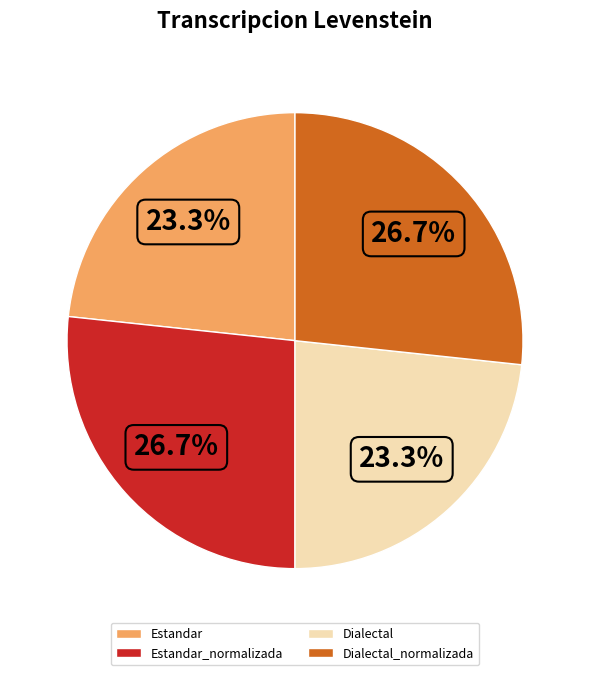

Does Dialectal_normalizada account for over 50% of the chart?

No